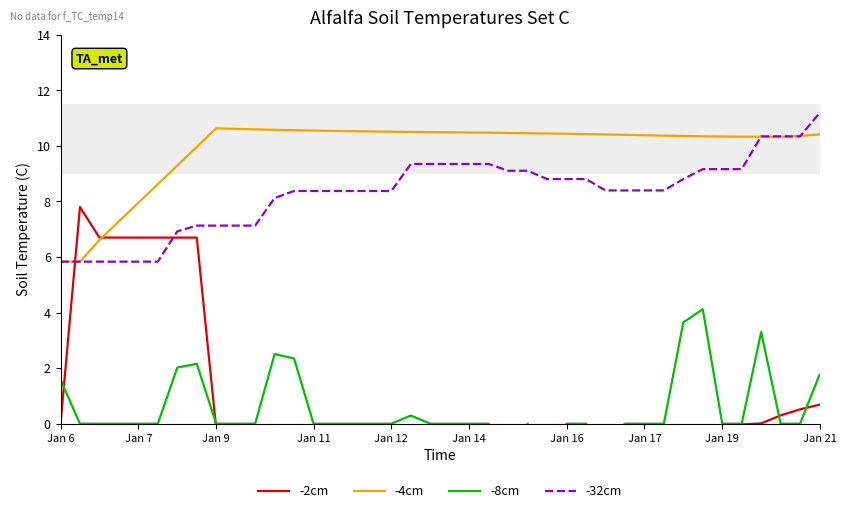

Is it true that -4cm equals 10.5 at Jan 12?

True